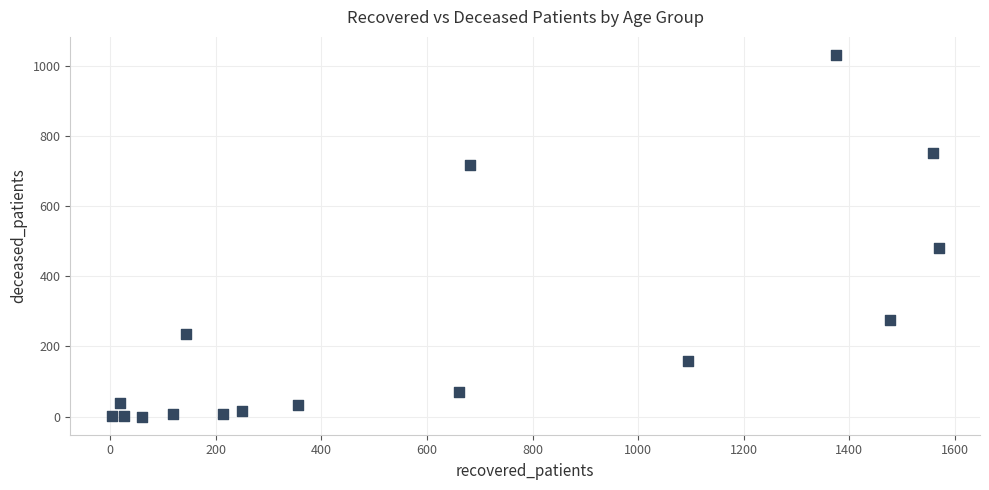

What Y value in the scatter plot is closest to 515?

481